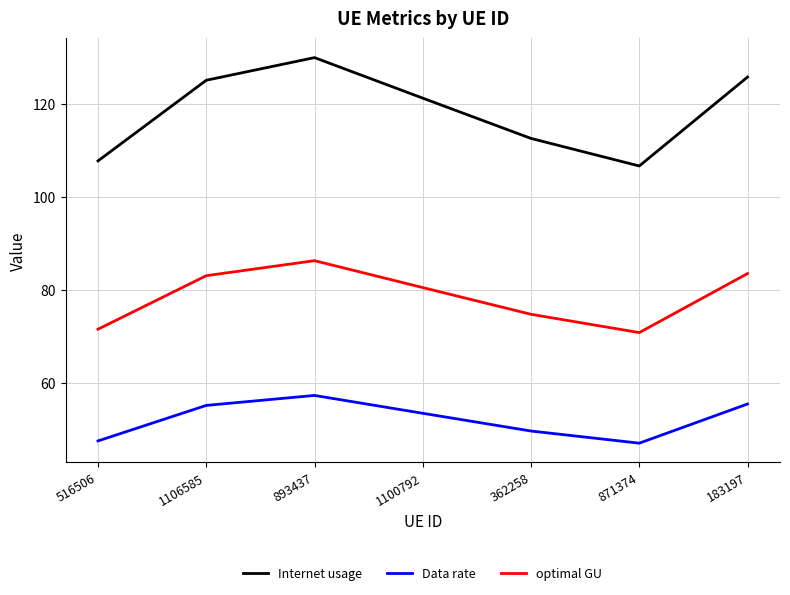

At which label does Data rate reach its peak?

893437